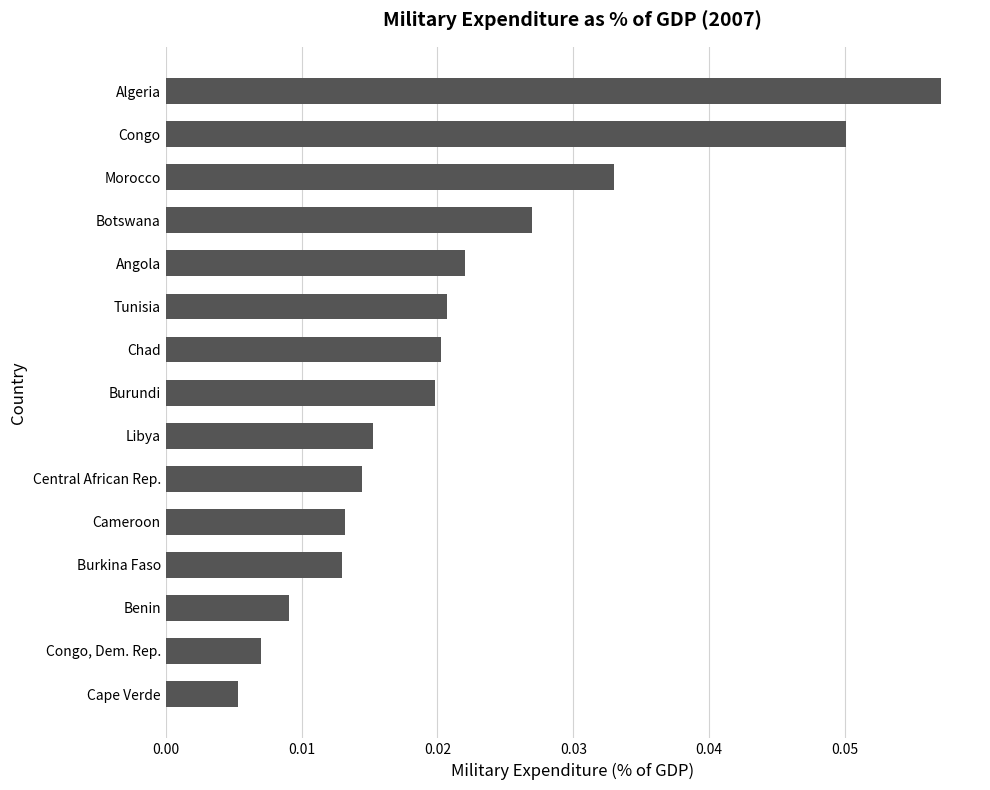

Count the values in the range 0 to 1.

15